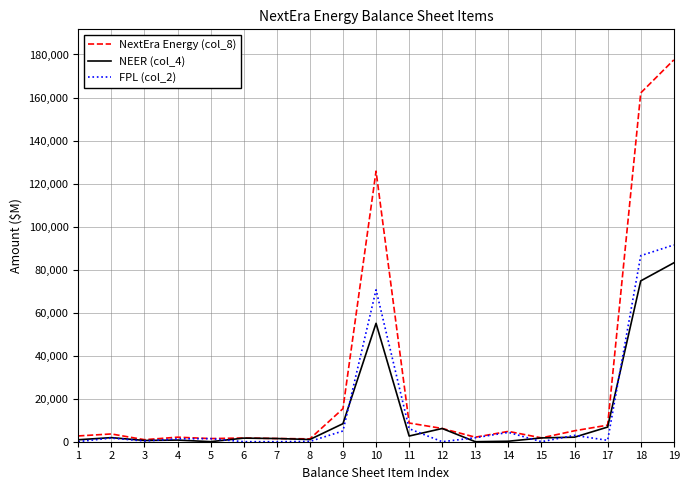

Which series has the largest range (max minus min)?

NextEra Energy (col_8)